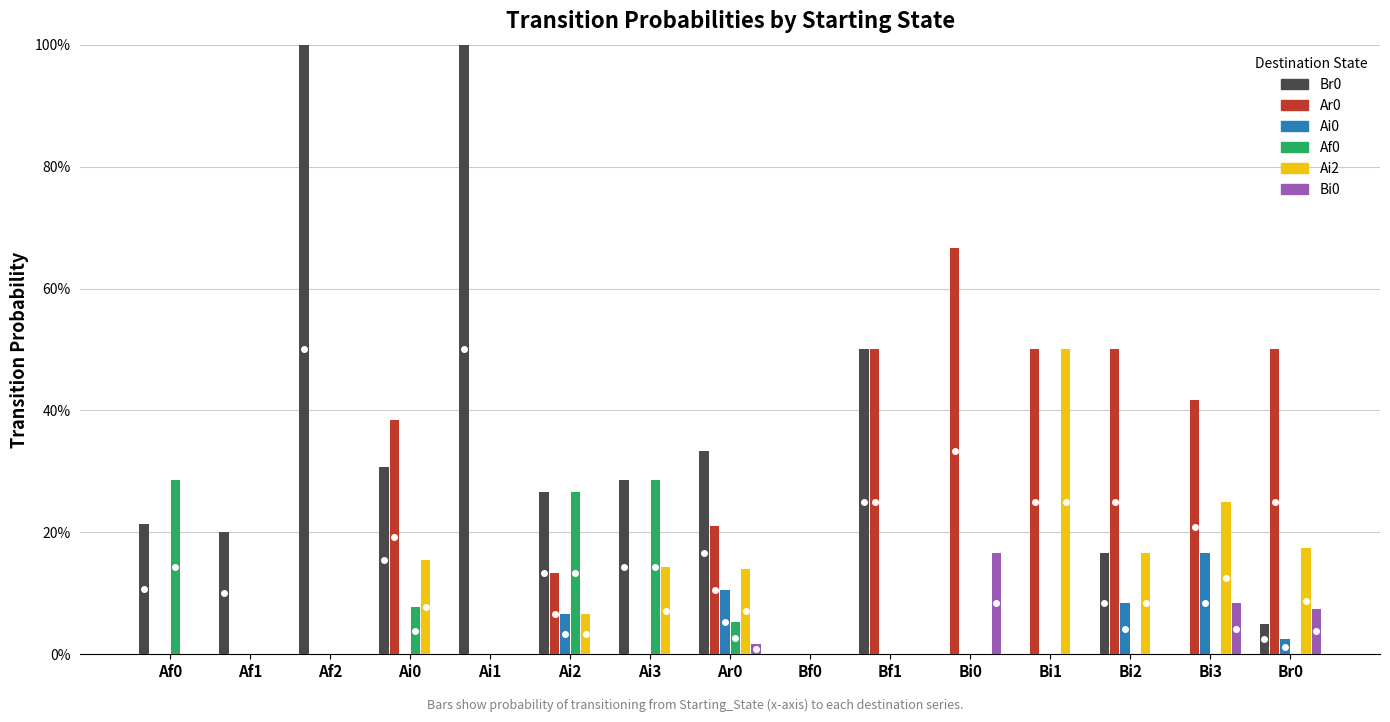

Reading left to right, extract all data points from this chart.

Br0: 0.2	0.2	1.0	0.3	1.0	0.3	0.3	0.3	0.0	0.5	0.0	0.0	0.2	0.0	0.1
Ar0: 0.0	0.0	0.0	0.4	0.0	0.1	0.0	0.2	0.0	0.5	0.7	0.5	0.5	0.4	0.5
Ai0: 0.0	0.0	0.0	0.0	0.0	0.1	0.0	0.1	0.0	0.0	0.0	0.0	0.1	0.2	0.0
Af0: 0.3	0.0	0.0	0.1	0.0	0.3	0.3	0.1	0.0	0.0	0.0	0.0	0.0	0.0	0.0
Ai2: 0.0	0.0	0.0	0.2	0.0	0.1	0.1	0.1	0.0	0.0	0.0	0.5	0.2	0.2	0.2
Bi0: 0.0	0.0	0.0	0.0	0.0	0.0	0.0	0.0	0.0	0.0	0.2	0.0	0.0	0.1	0.1